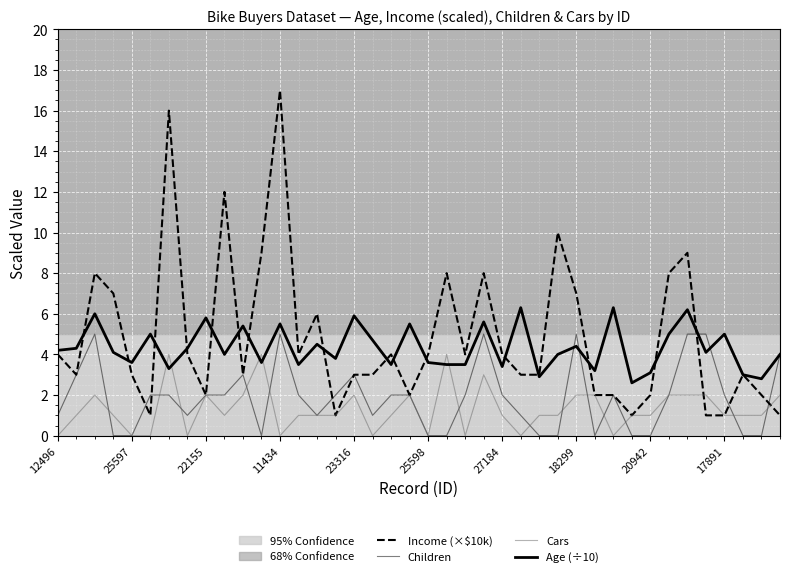

How many values in the Cars series are below 1?

10